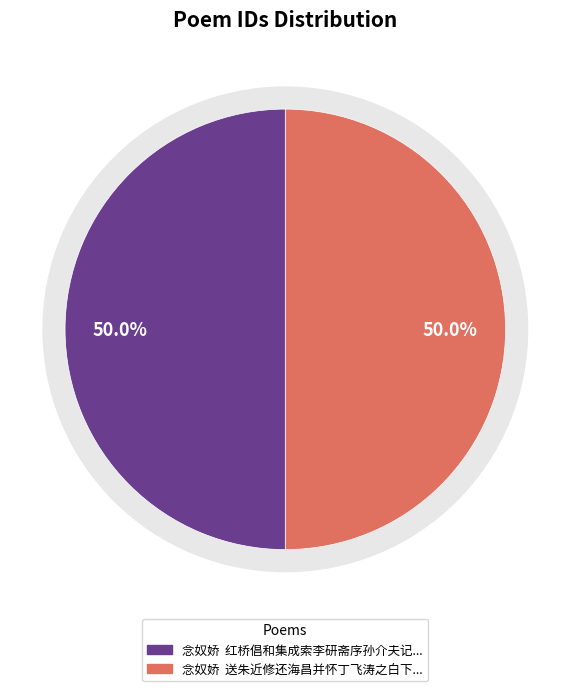

How much of the chart is everything except 念奴娇  送朱近修还海昌并怀丁飞涛之白下送既庭返吴门仍用顾庵韵?

50.0%